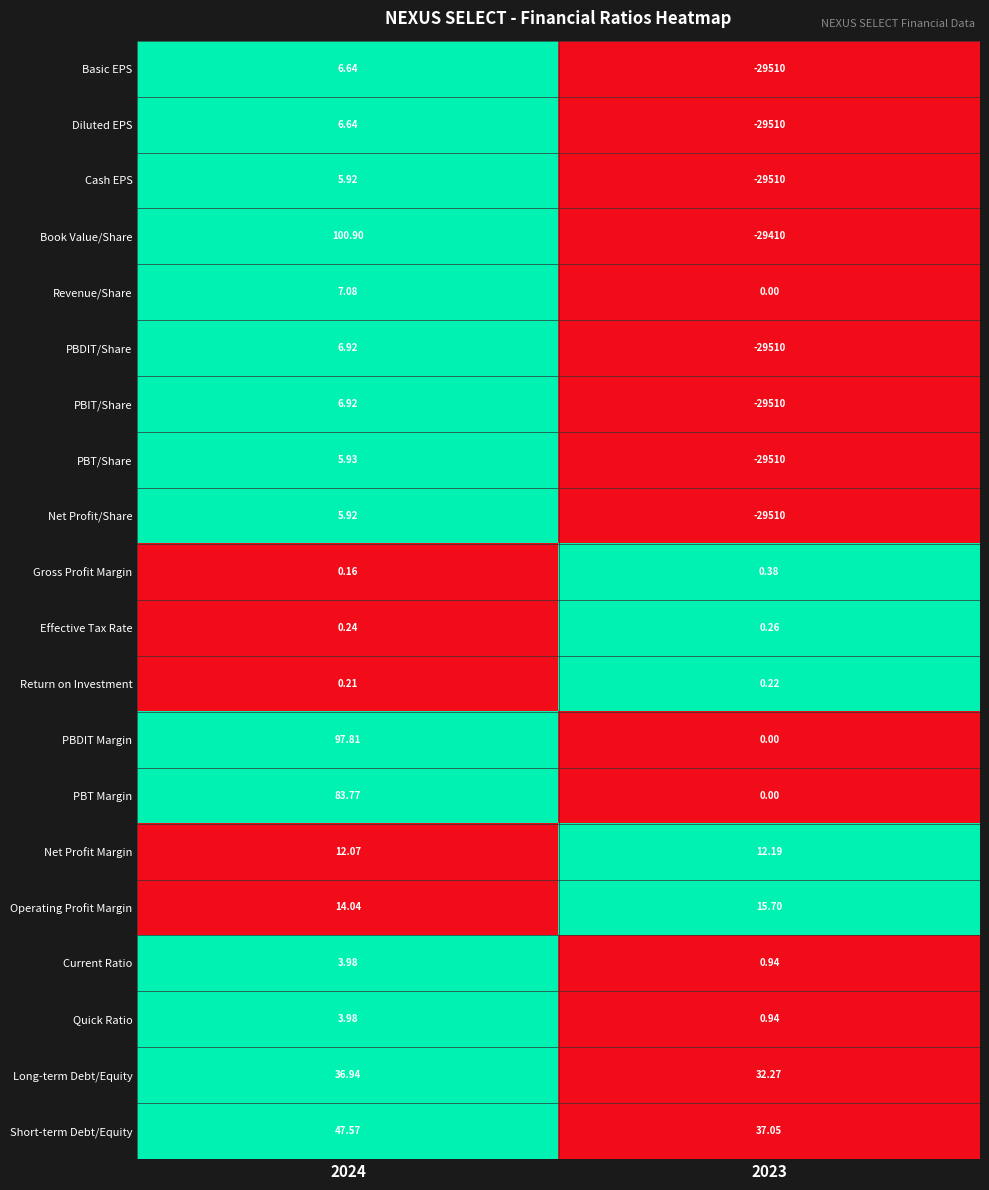

Is the value of PBDIT/Share at 2024 greater than the value of Revenue/Share at 2024?

No